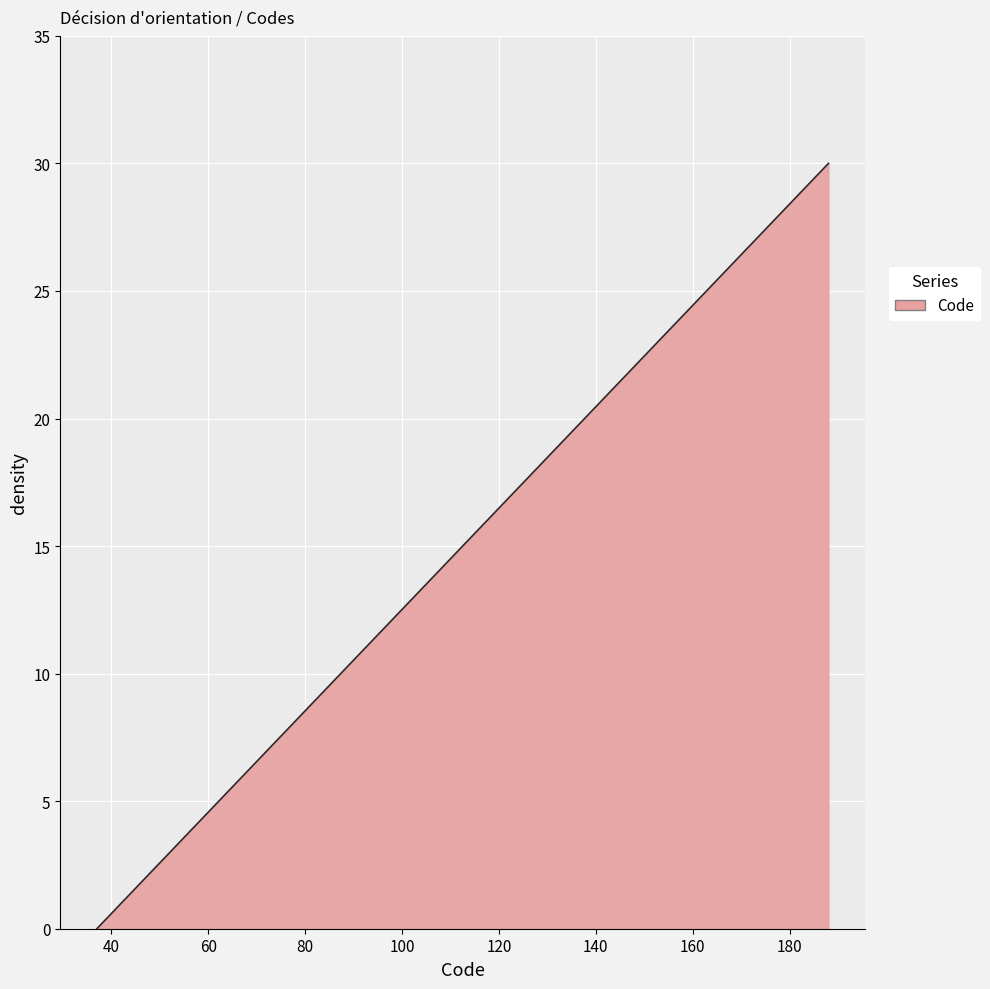

Does the chart have visible grid lines?

Yes